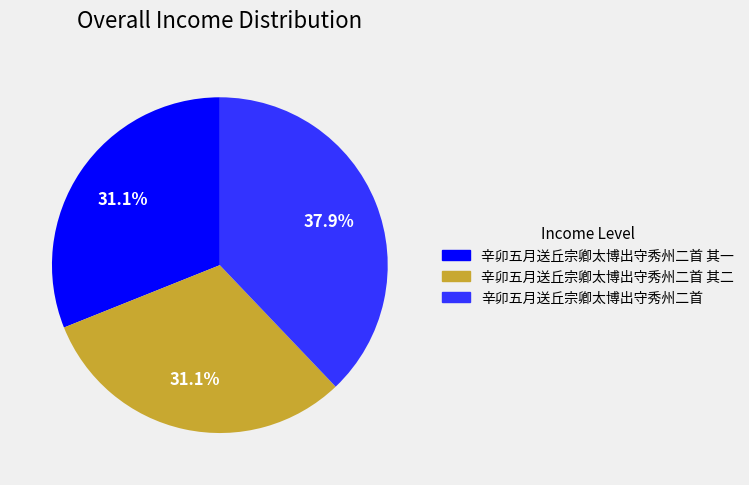

How many segments does this pie chart have?

3